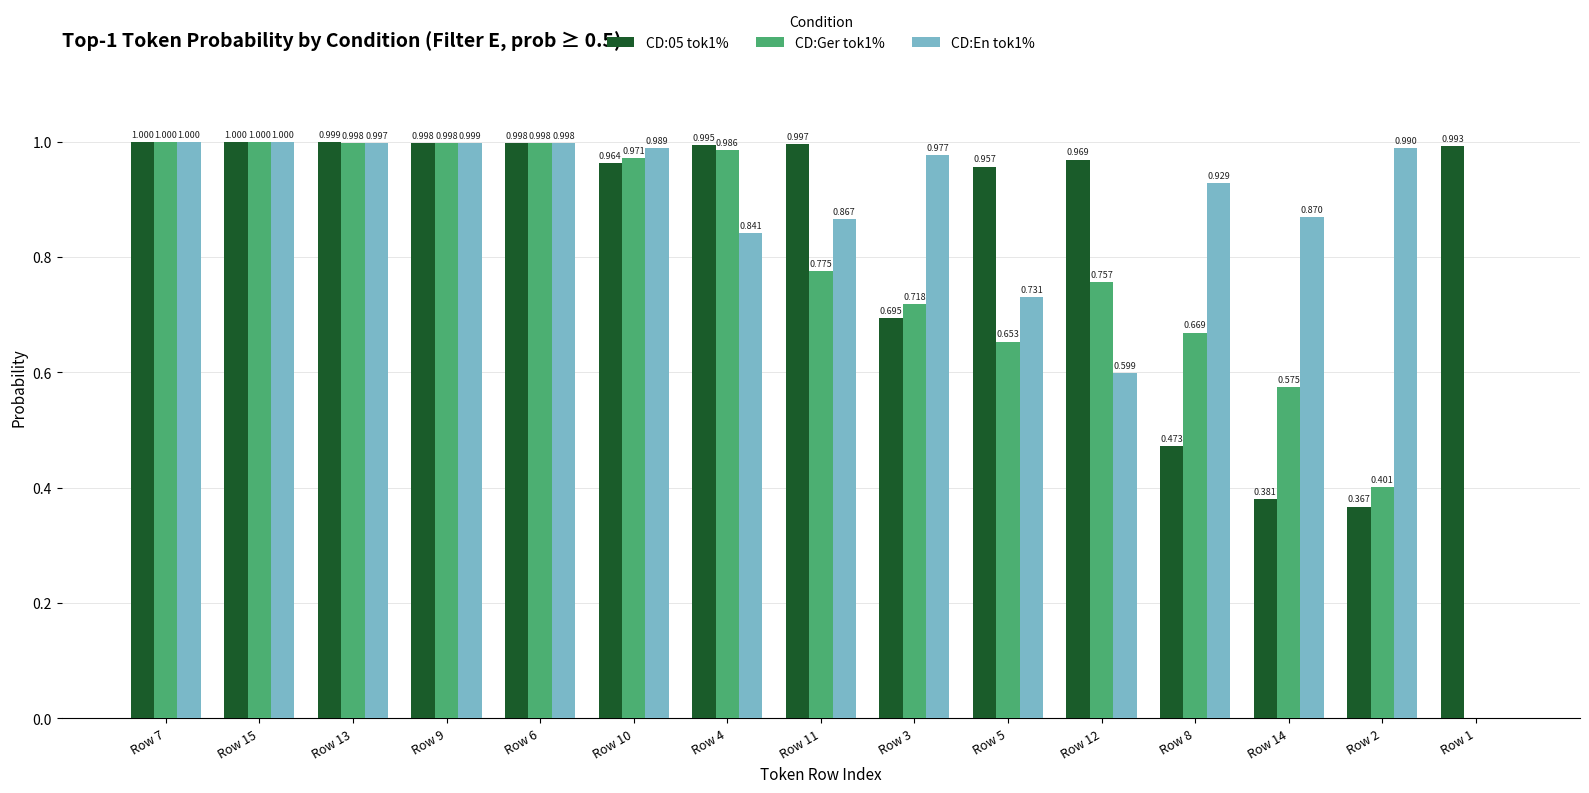

Is the value of CD:En tok1% at Row 3 greater than the value of CD:05 tok1% at Row 5?

Yes